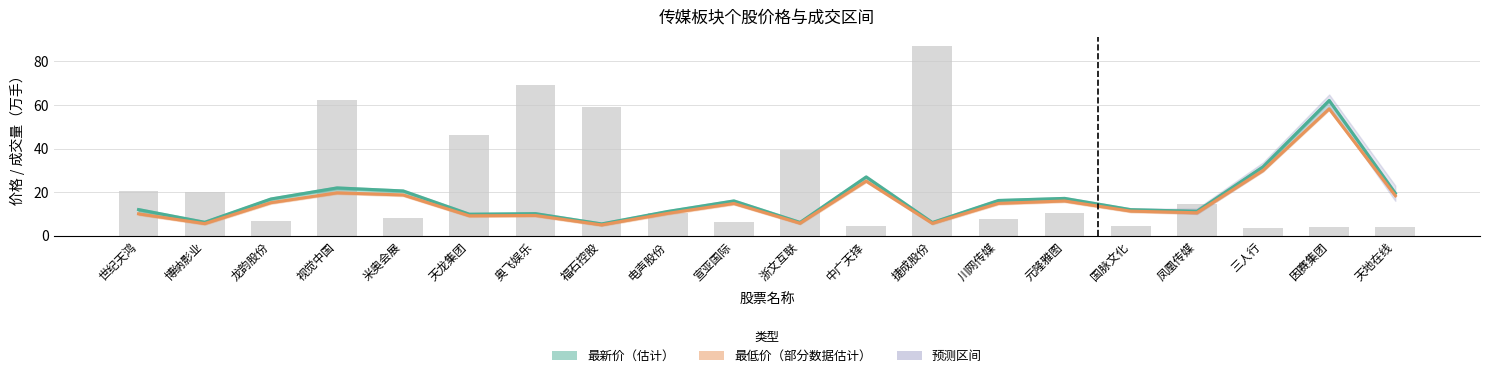

How many categories are shown in the chart?

20